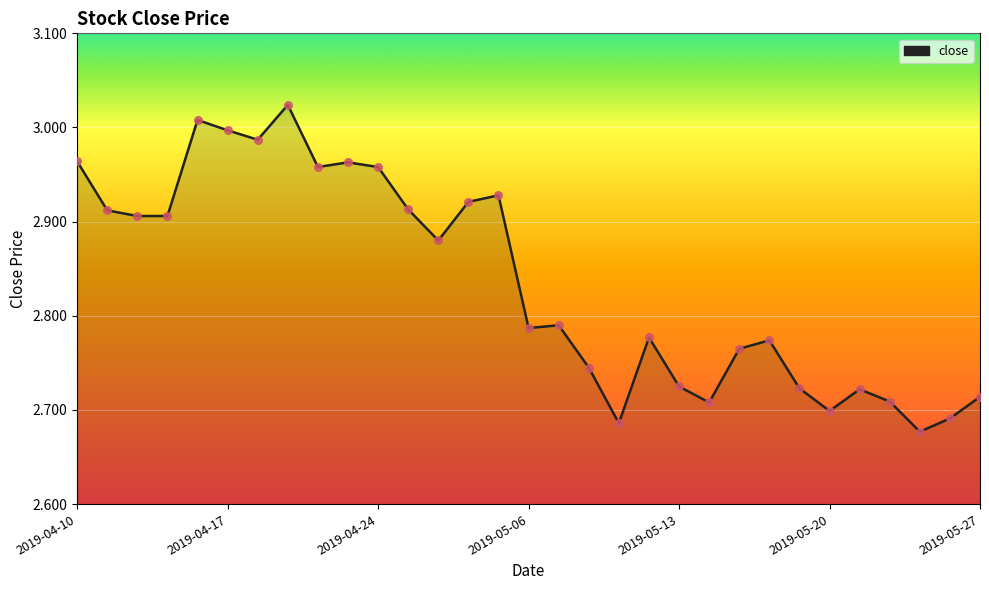

What is the difference between the maximum and minimum values?

0.3